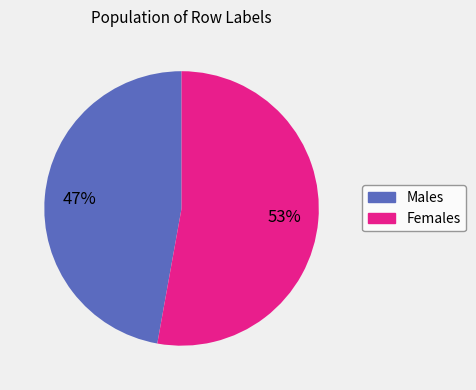

Does any single category account for the majority?

Yes